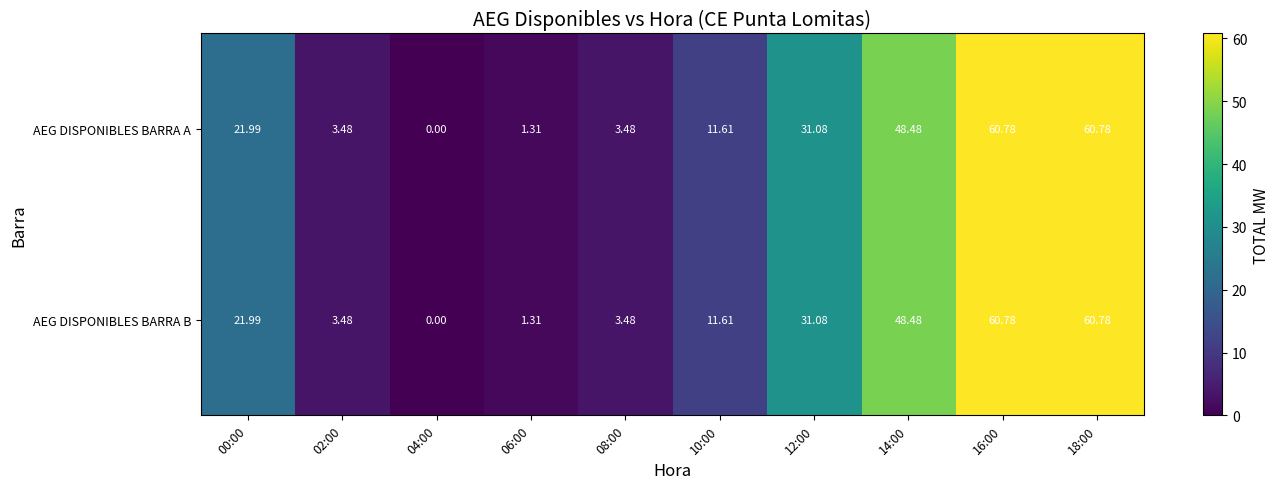

Is the value of AEG DISPONIBLES BARRA B at 14:00 greater than the value of AEG DISPONIBLES BARRA A at 04:00?

Yes